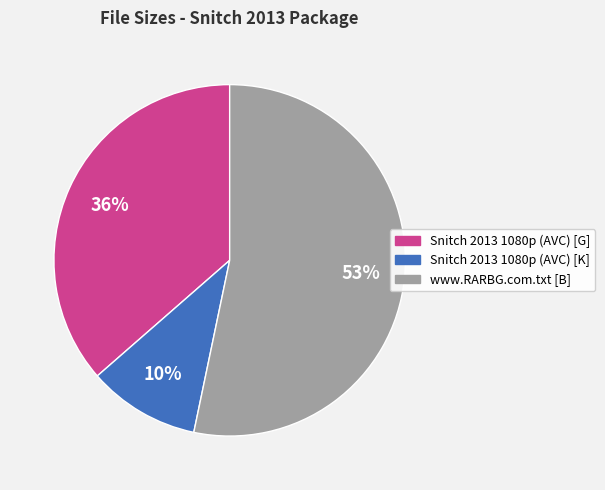

Is the sum of Snitch 2013 1080p (AVC) [G] and www.RARBG.com.txt [B] greater than half?

Yes